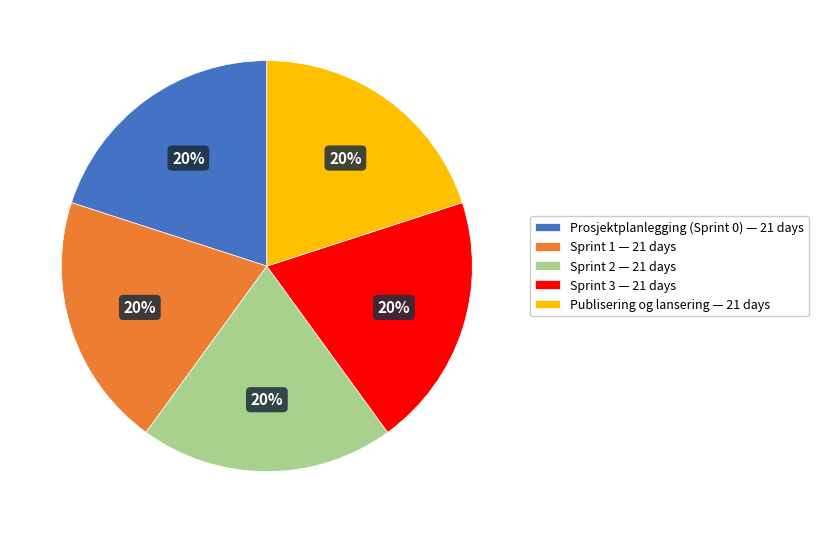

What percentage is the Sprint 2 slice, to the nearest percent?

20%